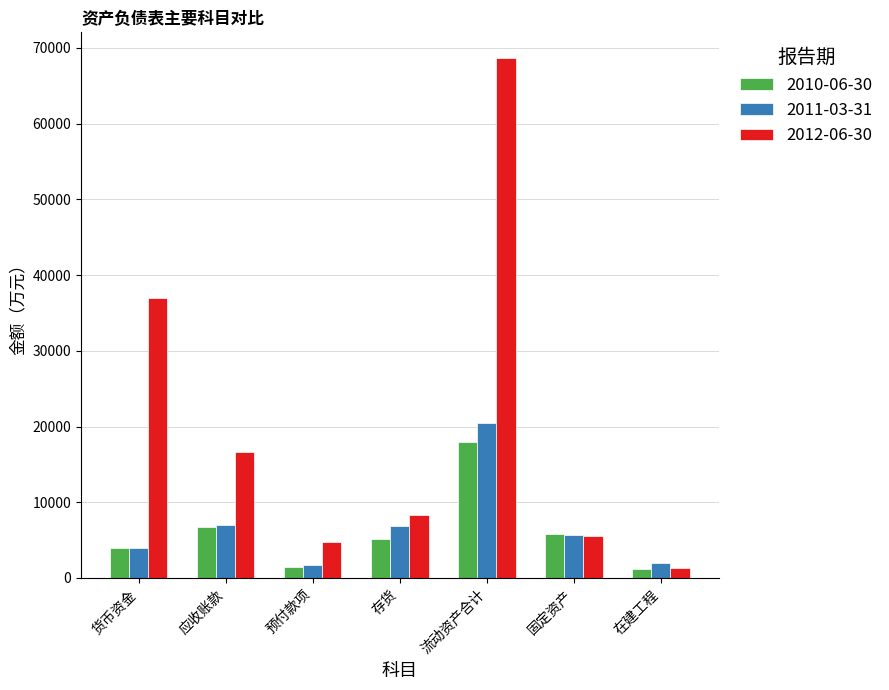

Which series changed the most between 应收账款 and 存货?

2012-06-30